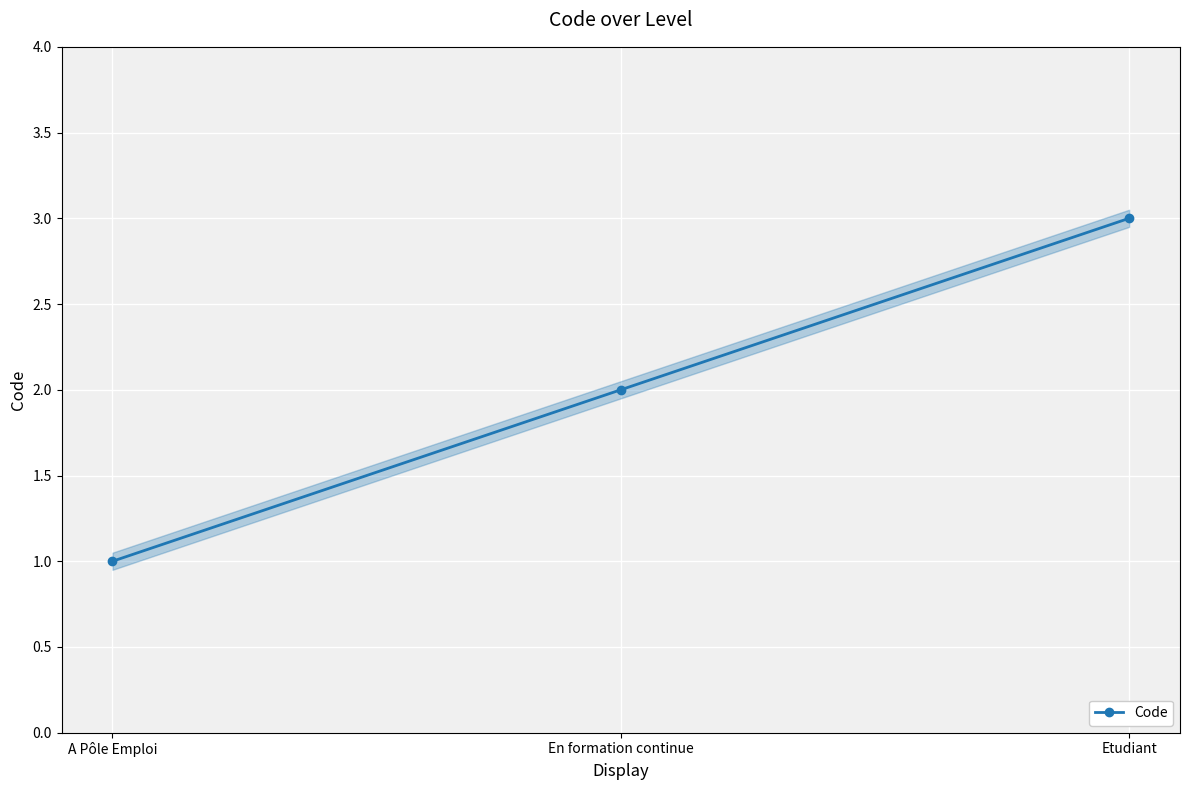

How many series are shown in this chart?

1